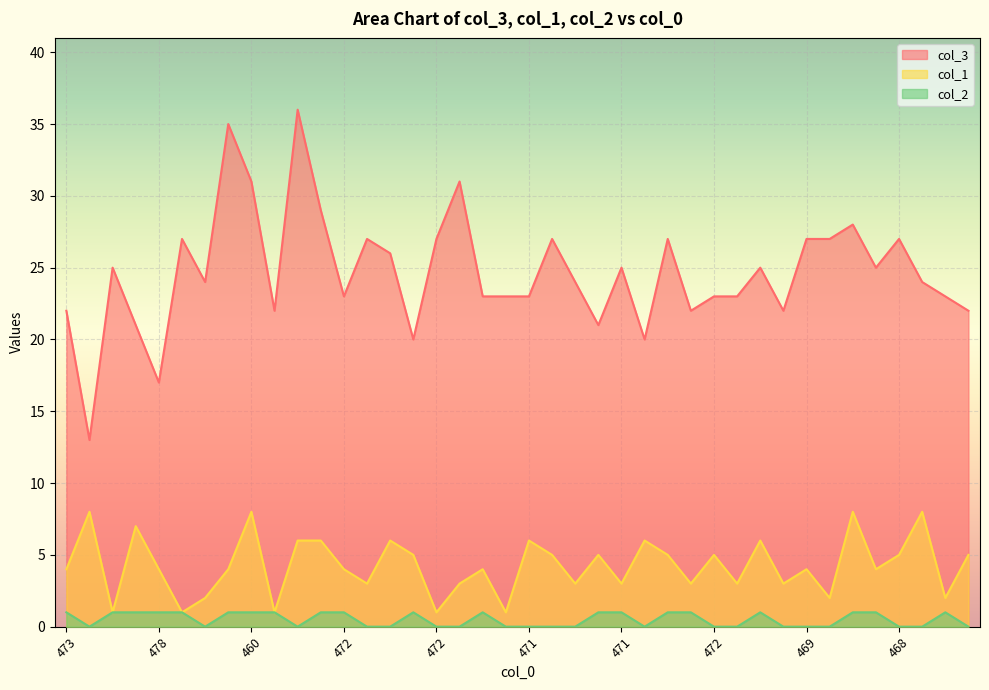

How many lines are shown in the chart?

3